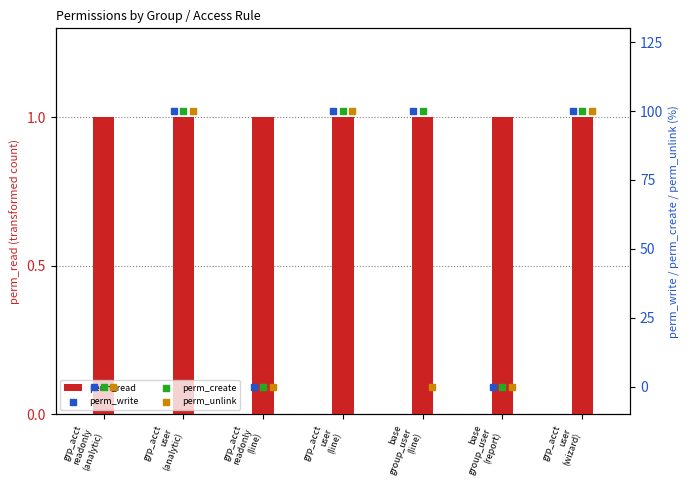

At how many categories does at least one series exceed 34?

4